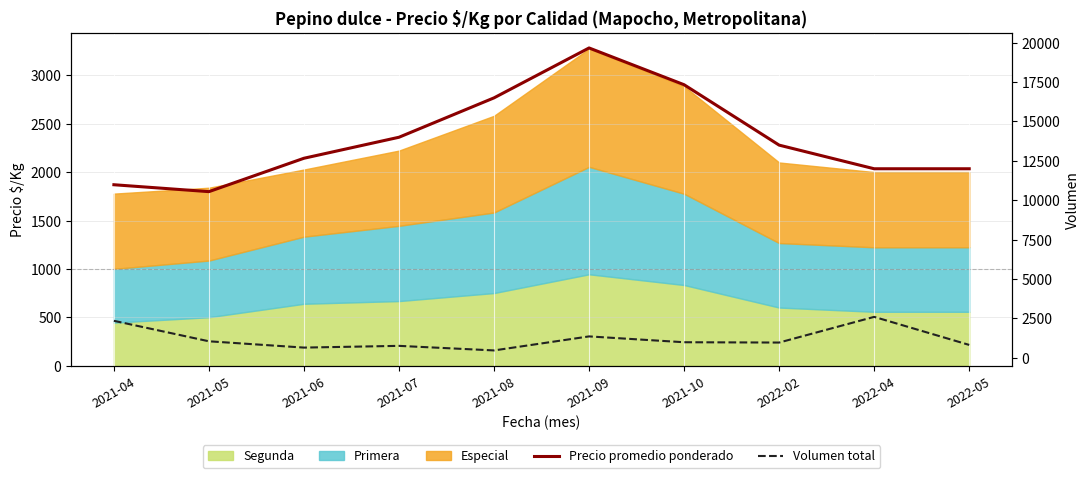

What is the label of the 5th point from the left?

2021-08